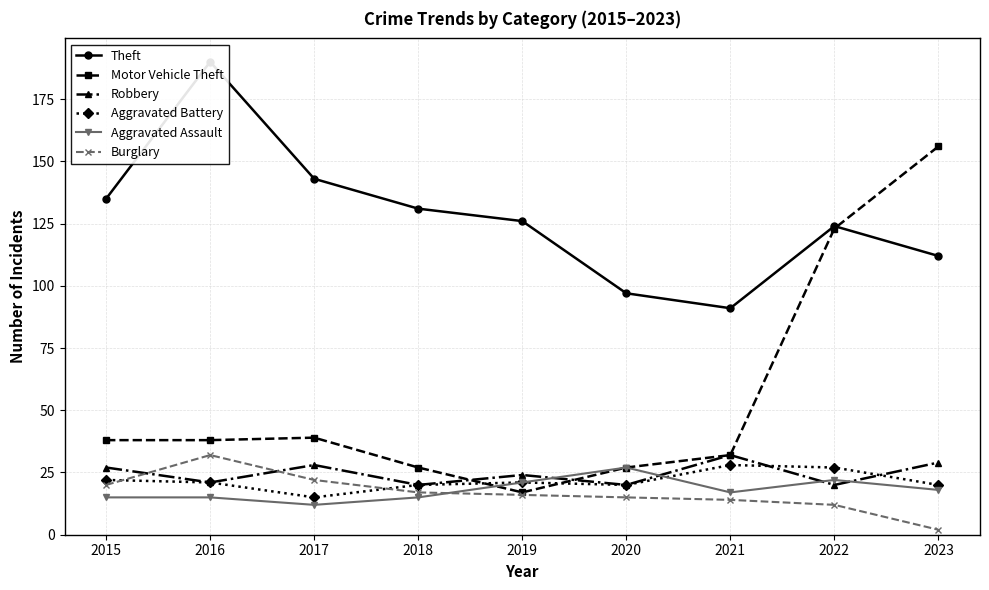

List the series in order of their peak value, lowest first.

Aggravated Assault, Aggravated Battery, Robbery, Burglary, Motor Vehicle Theft, Theft